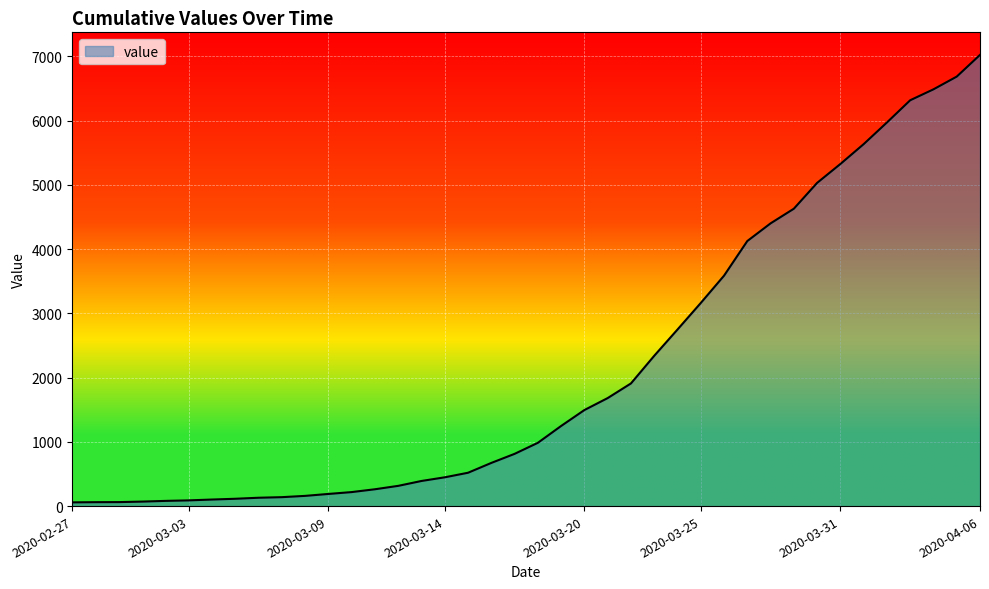

How many lines are shown in the chart?

1